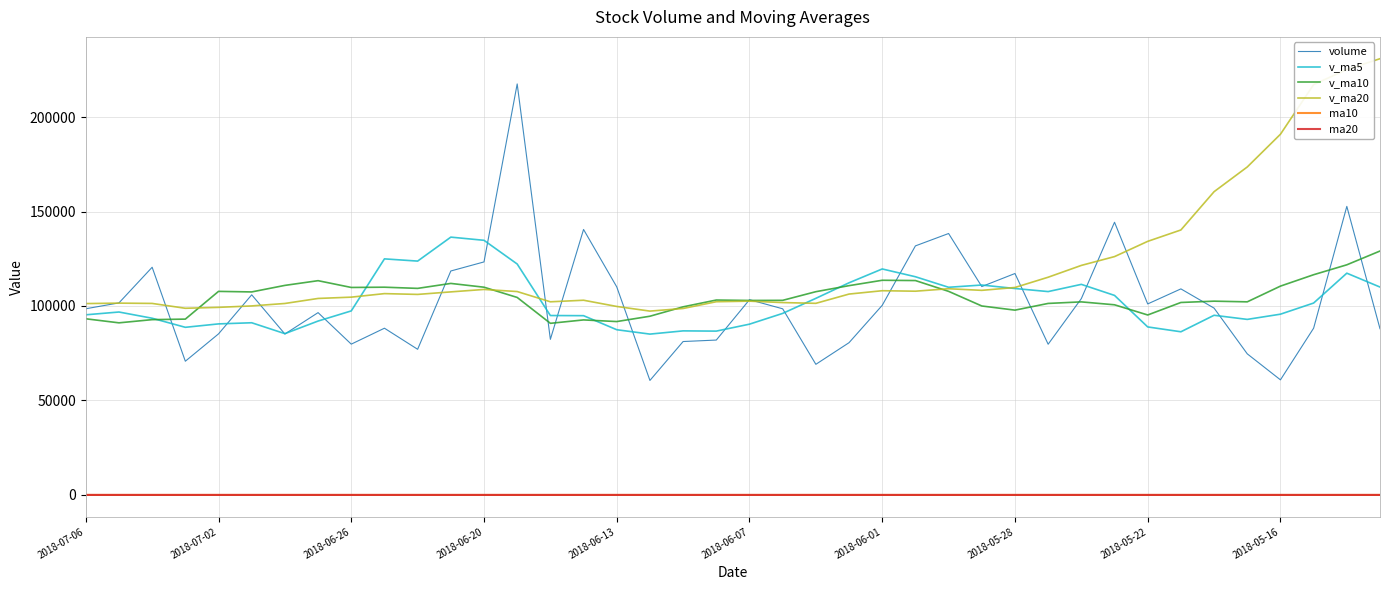

Which series has the largest range (max minus min)?

volume